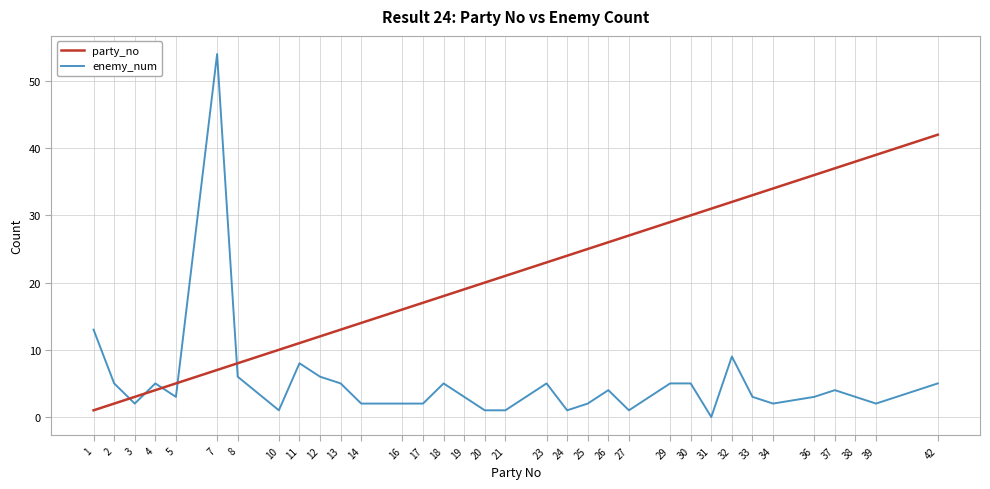

List the series in order of their overall mean, lowest first.

enemy_num, party_no